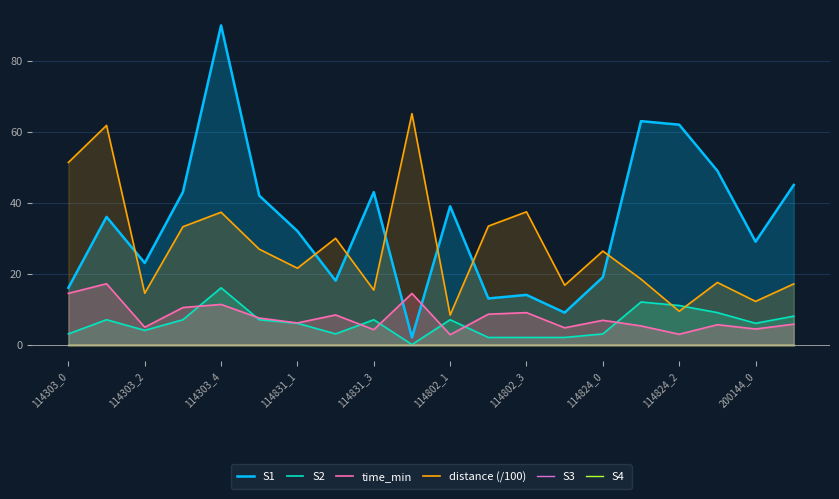

What is the approximate value of time_min at 114802_3?

9.0